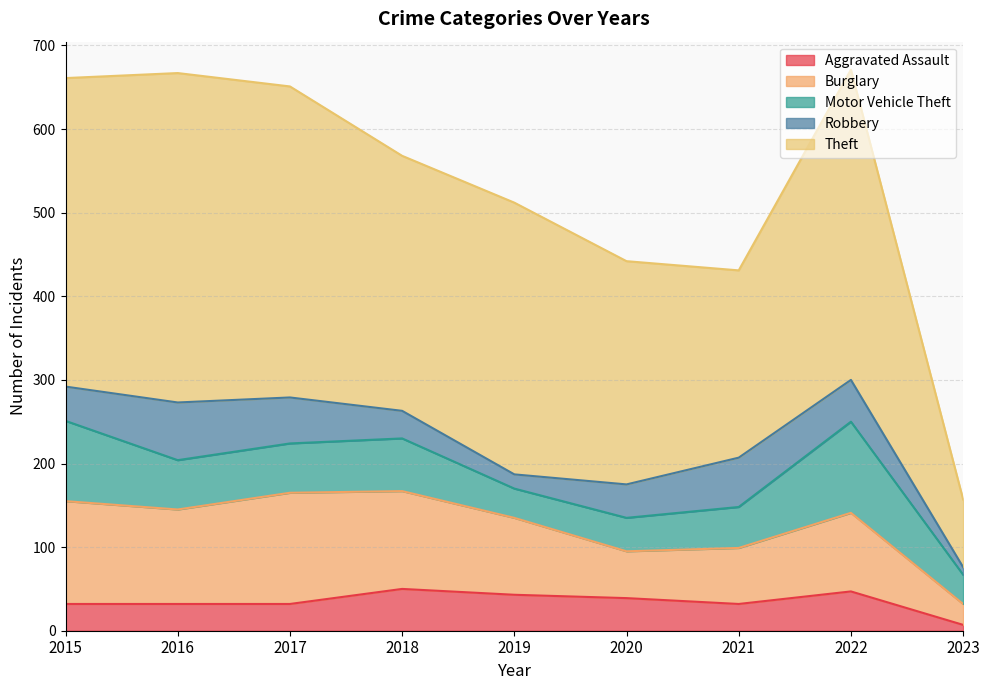

Reading left to right, extract all data points from this chart.

Aggravated Assault: 32	32	32	50	43	39	32	47	7
Burglary: 123	113	133	117	92	56	67	94	25
Motor Vehicle Theft: 96	59	59	63	35	40	49	109	35
Robbery: 41	69	55	33	17	40	59	50	9
Theft: 369	394	372	305	325	267	224	371	81